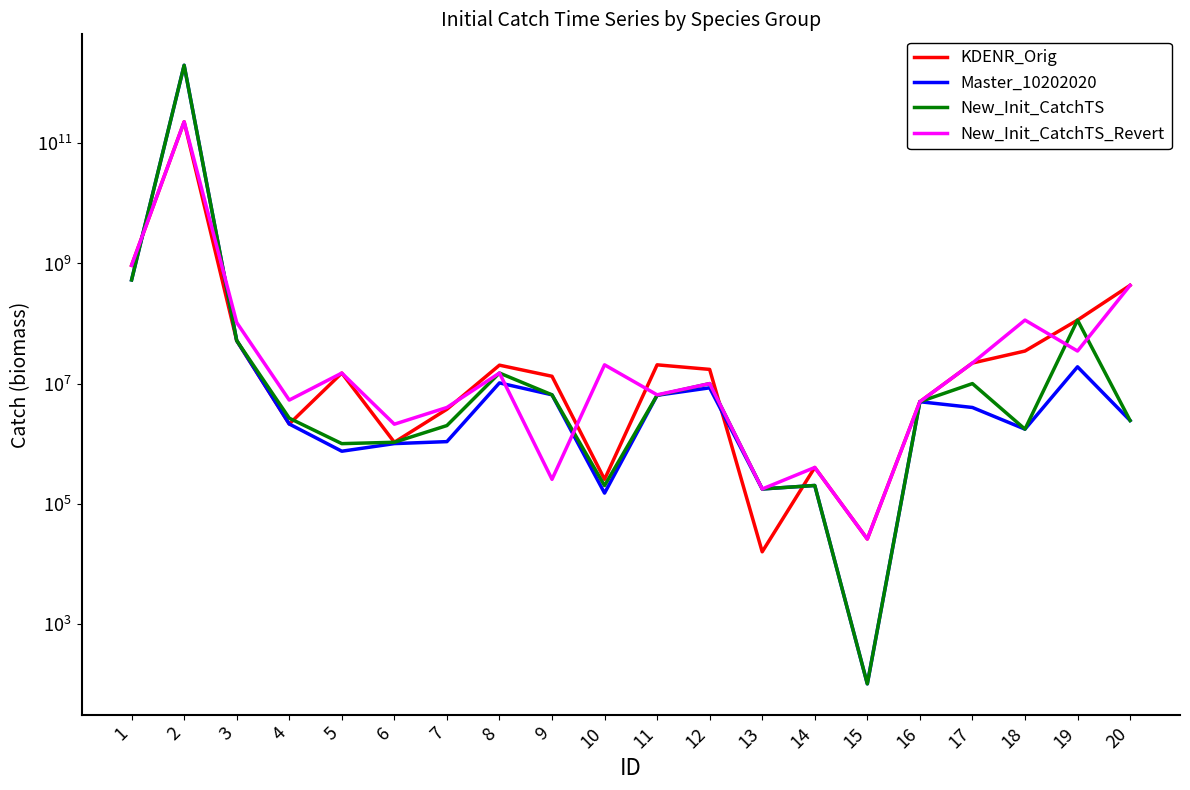

Count the number of data series in this chart.

4